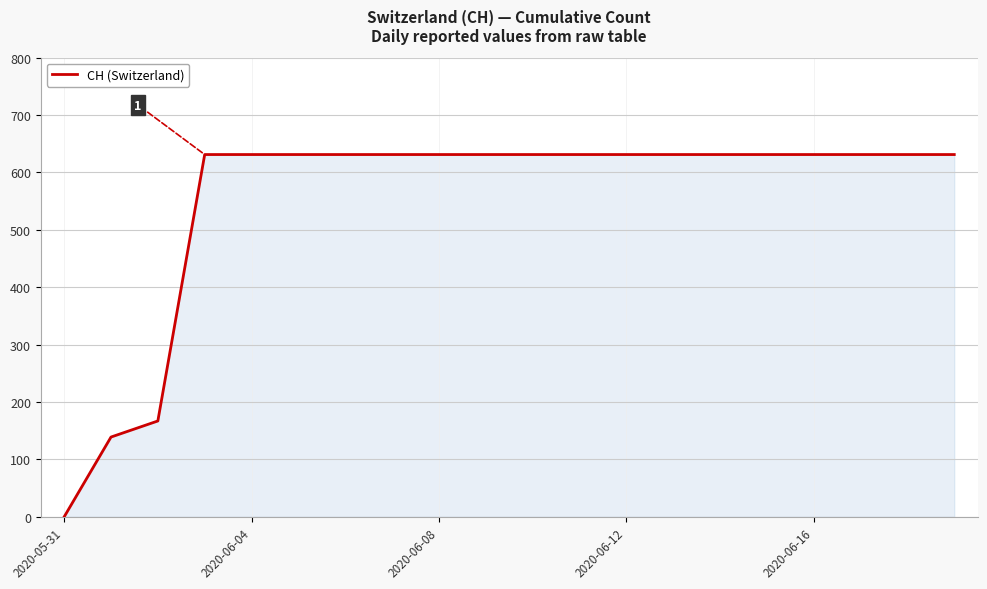

What is the maximum value shown in the chart?

631